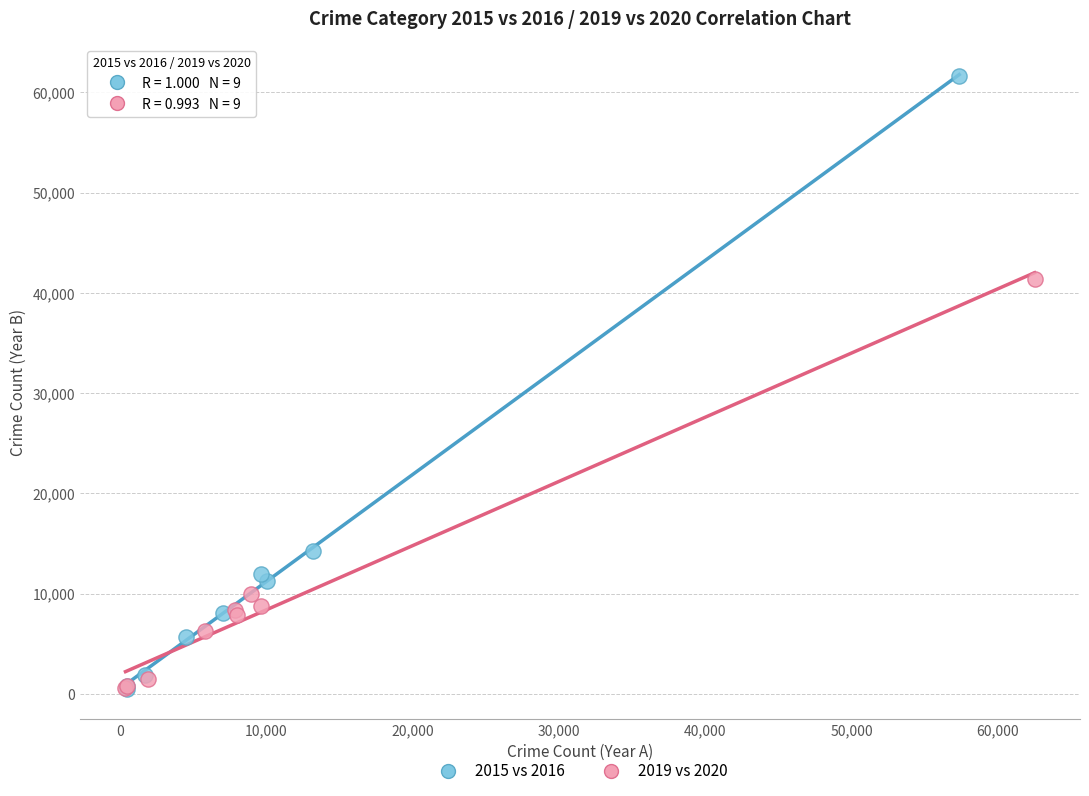

Which series contains the highest Y value?

2015 vs 2016